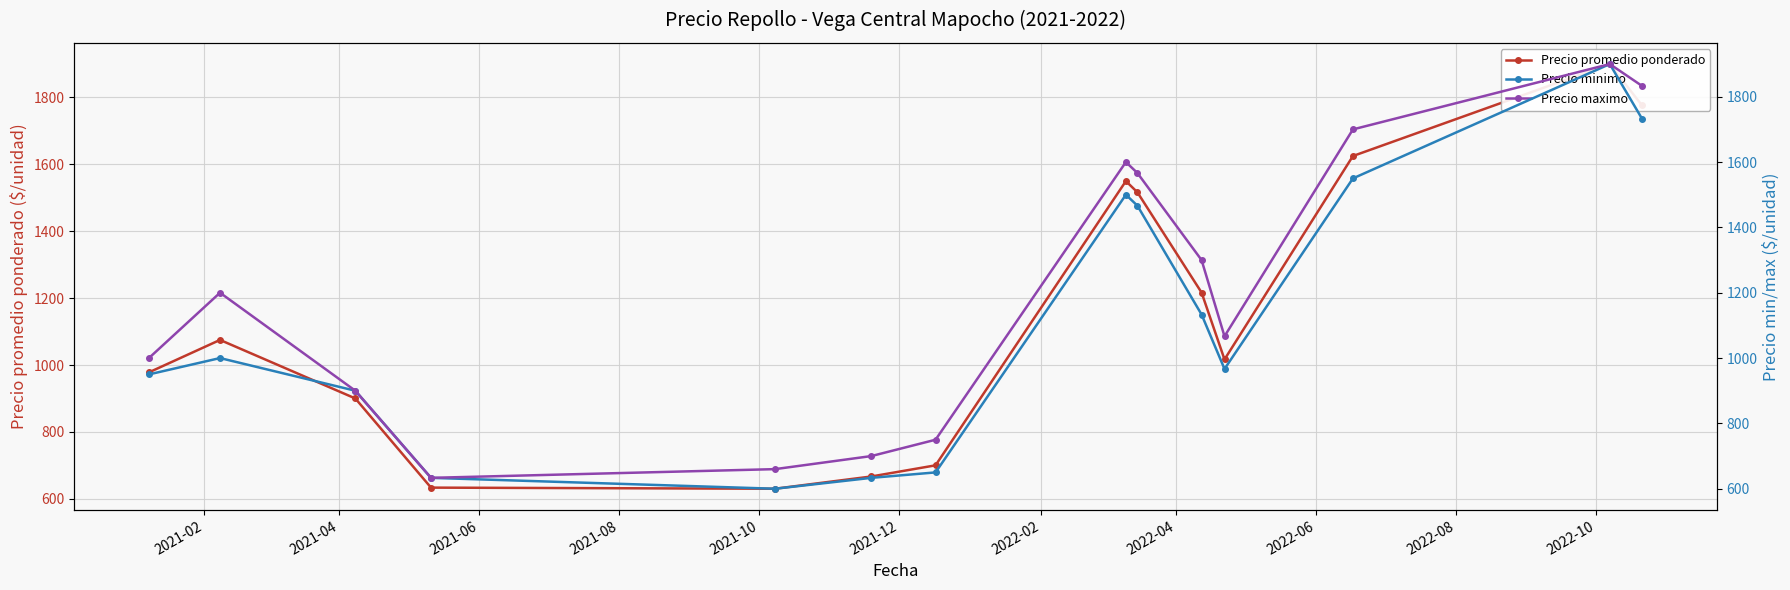

Does the chart display data point markers on the line(s)?

Yes